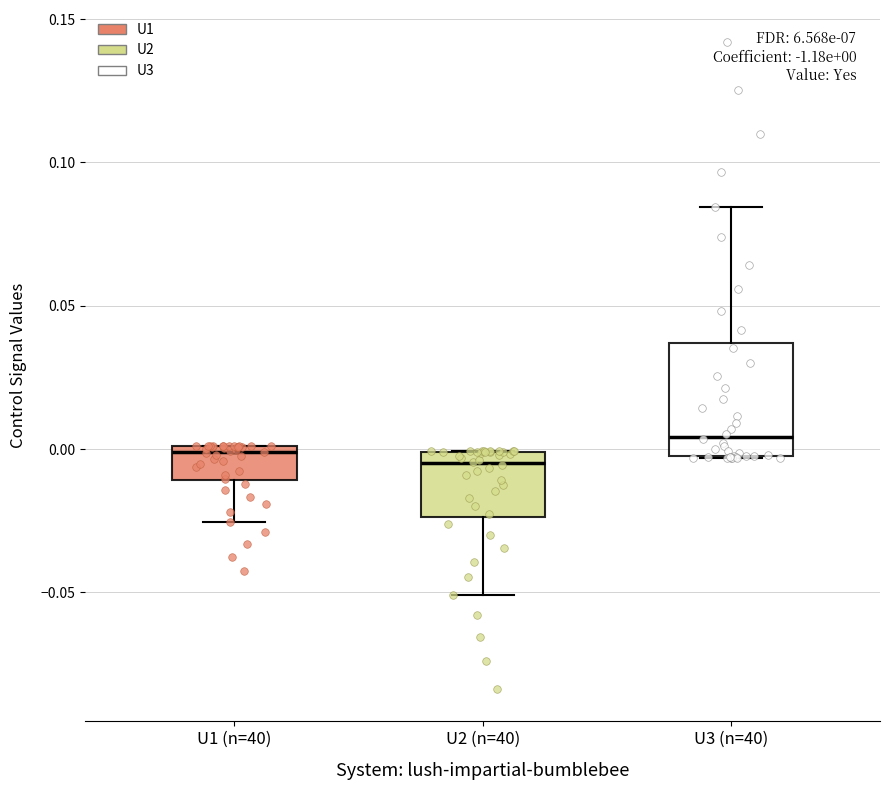

Which box has the highest median line?

U3 (n=40)